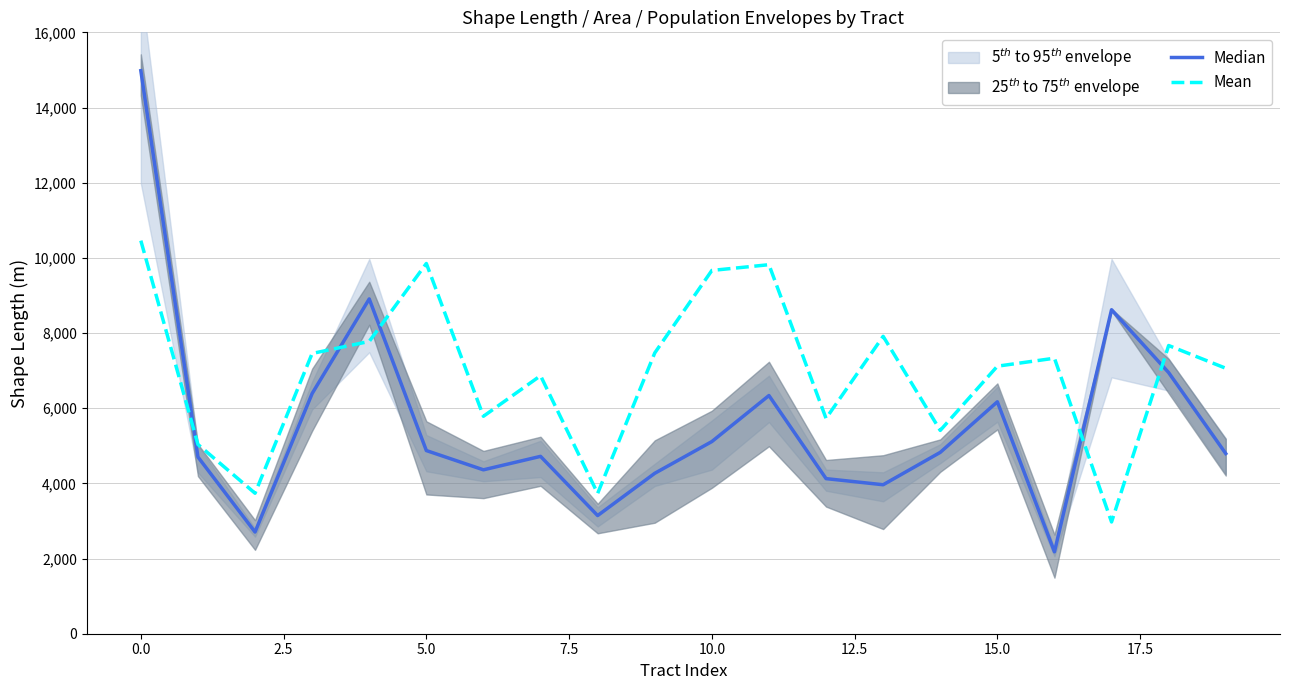

What is the approximate value of Median at 12?

4126.2